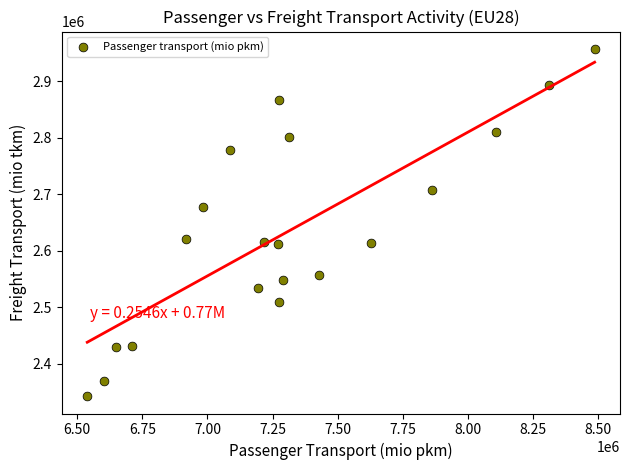

What is the range of X values (max minus min)?

1947371.7